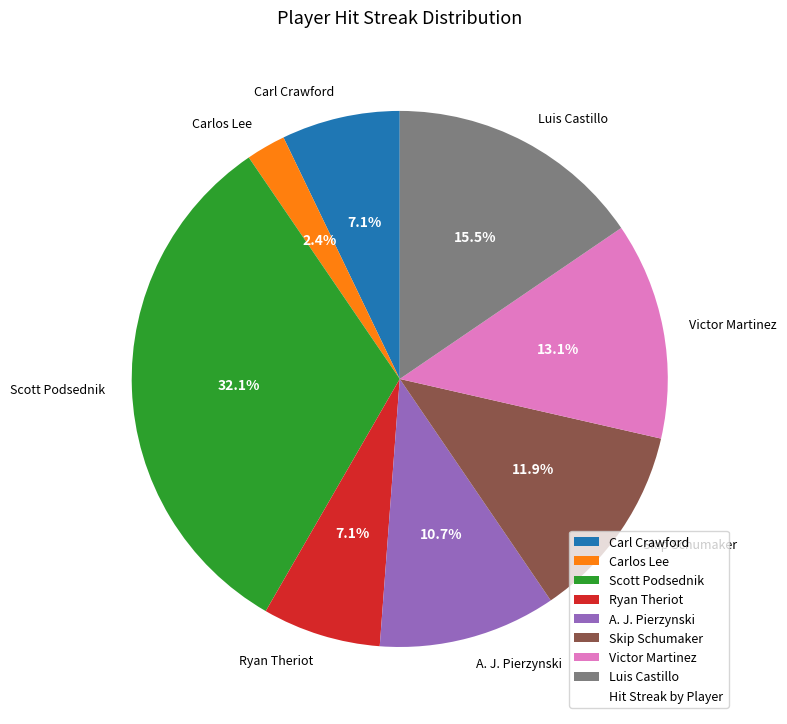

Which category has the smallest portion of the pie?

Carlos Lee